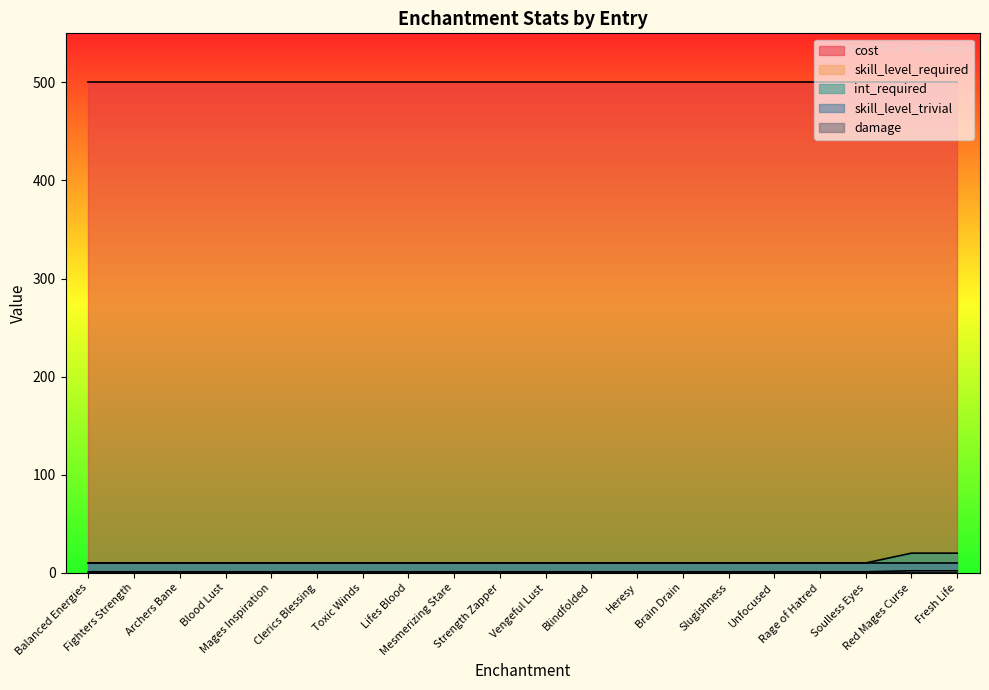

Reading right to left, list all the values displayed in this chart.

cost: Fresh Life=500	Red Mages Curse=500	Soulless Eyes=500	Rage of Hatred=500	Unfocused=500	Slugishness=500	Brain Drain=500	Heresy=500	Blindfolded=500	Vengeful Lust=500	Strength Zapper=500	Mesmerizing Stare=500	Lifes Blood=500	Toxic Winds=500	Clerics Blessing=500	Mages Inspiration=500	Blood Lust=500	Archers Bane=500	Fighters Strength=500	Balanced Energies=500
skill_level_required: Fresh Life=2	Red Mages Curse=2	Soulless Eyes=1	Rage of Hatred=1	Unfocused=1	Slugishness=1	Brain Drain=1	Heresy=1	Blindfolded=1	Vengeful Lust=1	Strength Zapper=1	Mesmerizing Stare=1	Lifes Blood=1	Toxic Winds=1	Clerics Blessing=1	Mages Inspiration=1	Blood Lust=1	Archers Bane=1	Fighters Strength=1	Balanced Energies=1
int_required: Fresh Life=20	Red Mages Curse=20	Soulless Eyes=10	Rage of Hatred=10	Unfocused=10	Slugishness=10	Brain Drain=10	Heresy=10	Blindfolded=10	Vengeful Lust=10	Strength Zapper=10	Mesmerizing Stare=10	Lifes Blood=10	Toxic Winds=10	Clerics Blessing=10	Mages Inspiration=10	Blood Lust=10	Archers Bane=10	Fighters Strength=10	Balanced Energies=10
skill_level_trivial: Fresh Life=10	Red Mages Curse=10	Soulless Eyes=10	Rage of Hatred=10	Unfocused=10	Slugishness=10	Brain Drain=10	Heresy=10	Blindfolded=10	Vengeful Lust=10	Strength Zapper=10	Mesmerizing Stare=10	Lifes Blood=10	Toxic Winds=10	Clerics Blessing=10	Mages Inspiration=10	Blood Lust=10	Archers Bane=10	Fighters Strength=10	Balanced Energies=10
damage: Fresh Life=0	Red Mages Curse=0	Soulless Eyes=0	Rage of Hatred=0	Unfocused=0	Slugishness=0	Brain Drain=0	Heresy=0	Blindfolded=0	Vengeful Lust=0	Strength Zapper=0	Mesmerizing Stare=0	Lifes Blood=0	Toxic Winds=0	Clerics Blessing=0	Mages Inspiration=0	Blood Lust=0	Archers Bane=0	Fighters Strength=0	Balanced Energies=0